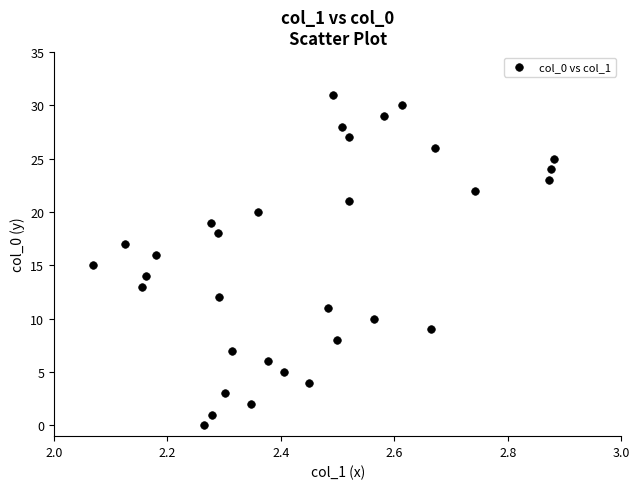

What is the range of Y values (max minus min)?

31